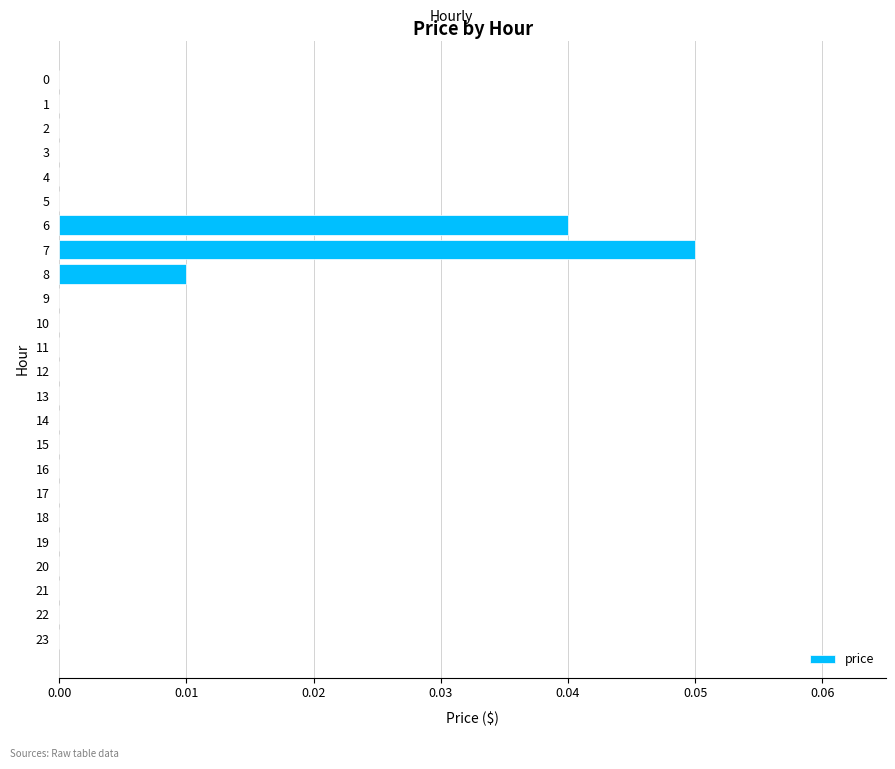

Does the chart contain stacked bars?

No